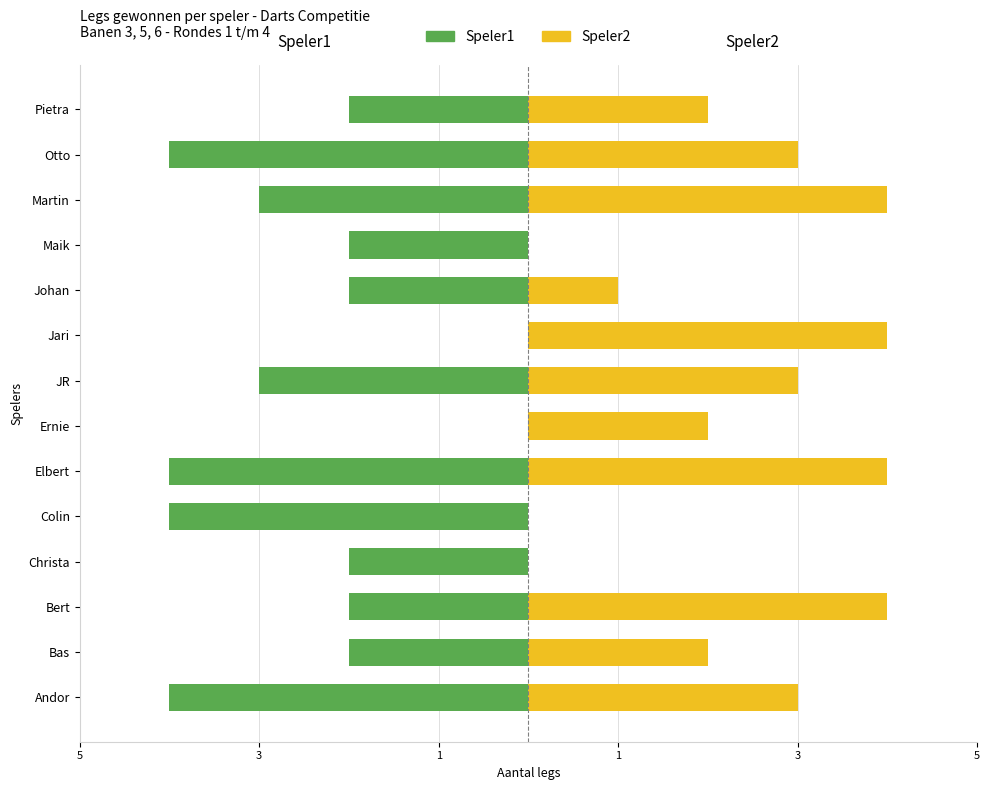

List the series in order of their peak value, highest first.

Speler2 (legs gewonnen), Speler1 (legs gewonnen)